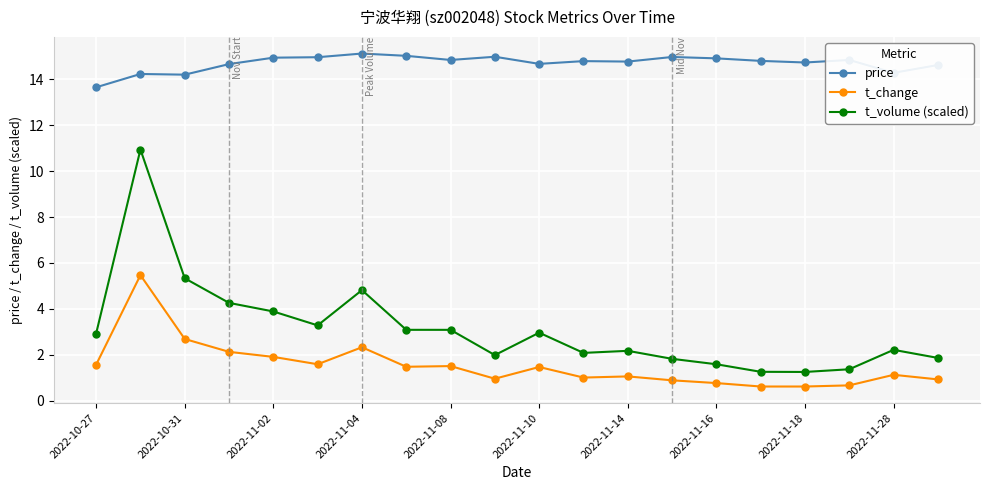

What is the highest value of the price series?

15.1